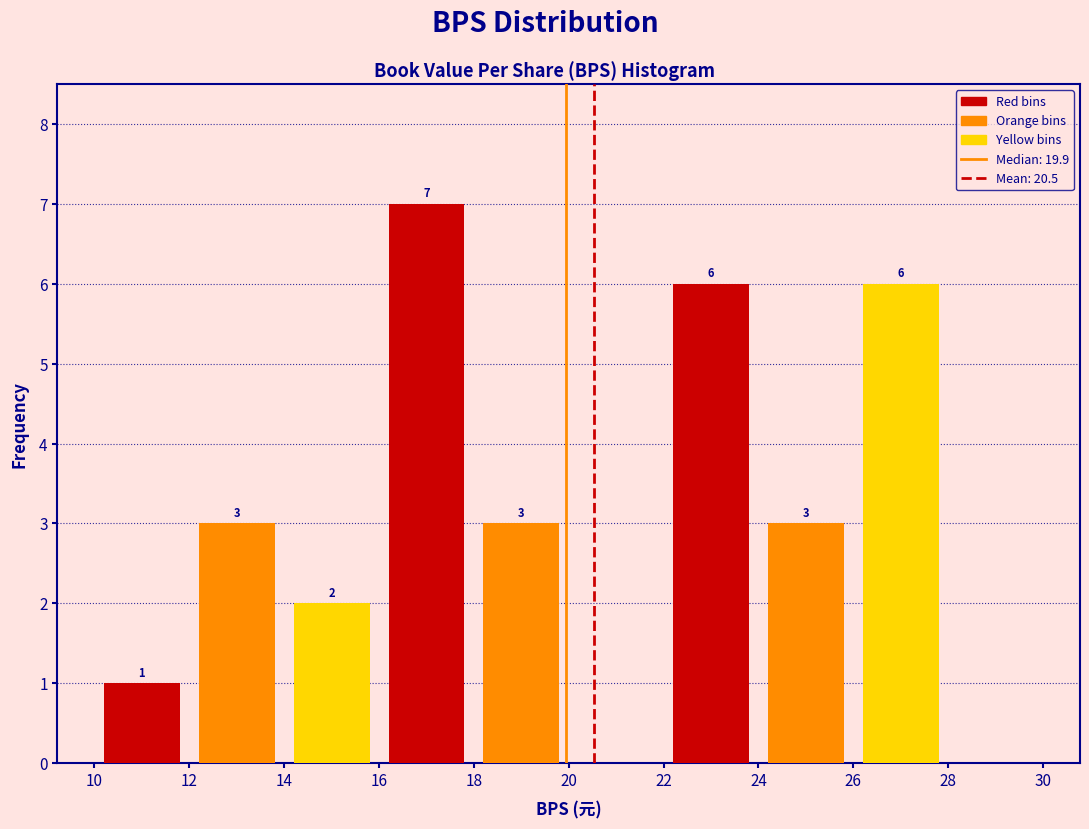

Over which range of the x-axis is the bar tallest?

16 to 18